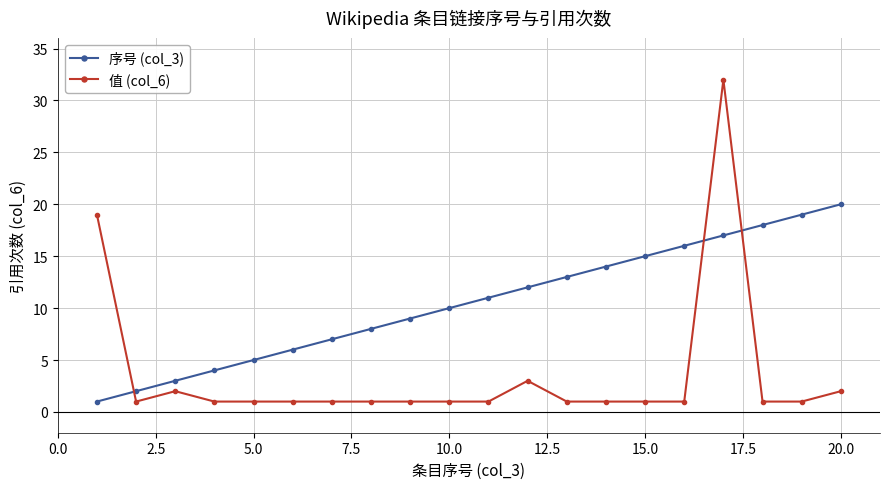

Which series has the largest total across all categories?

序号 (col_3)